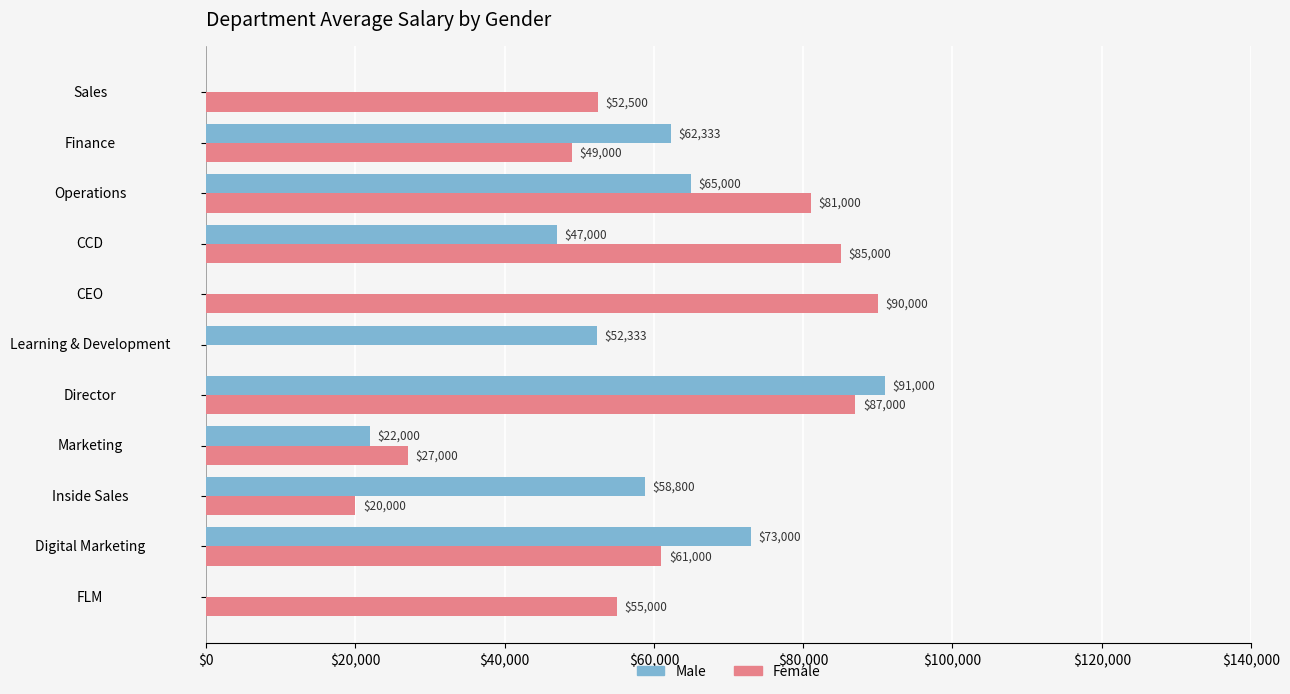

At which category does the chart reach its peak across all series?

Director